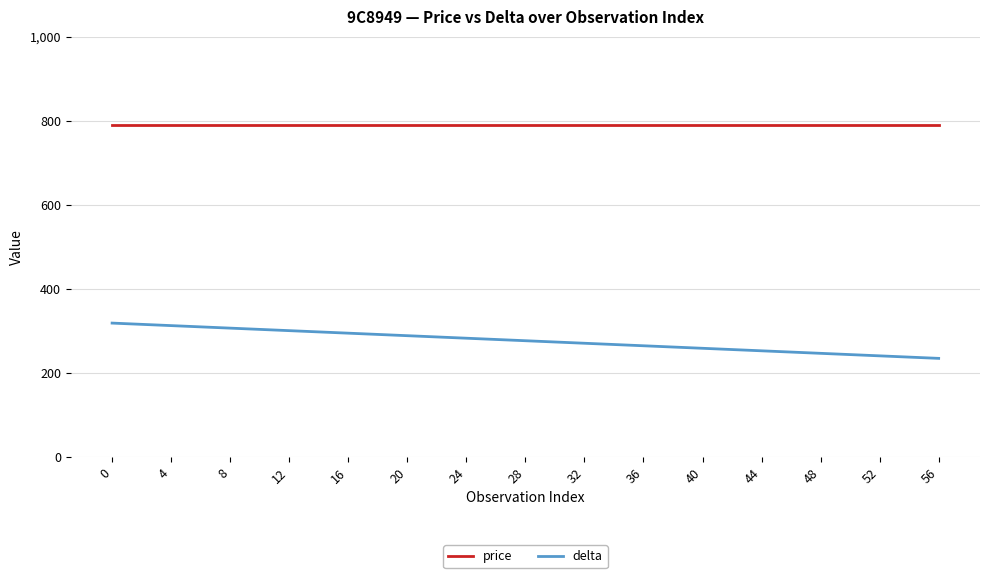

What is the difference between the maximum and minimum values in the delta series?

84